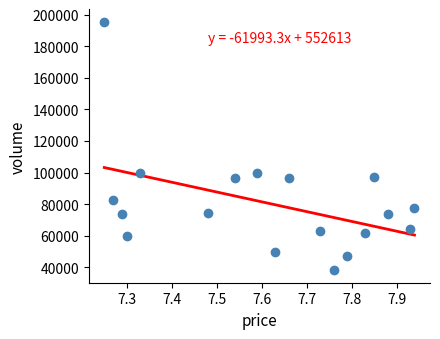

What is the range of Y values (max minus min)?

157421